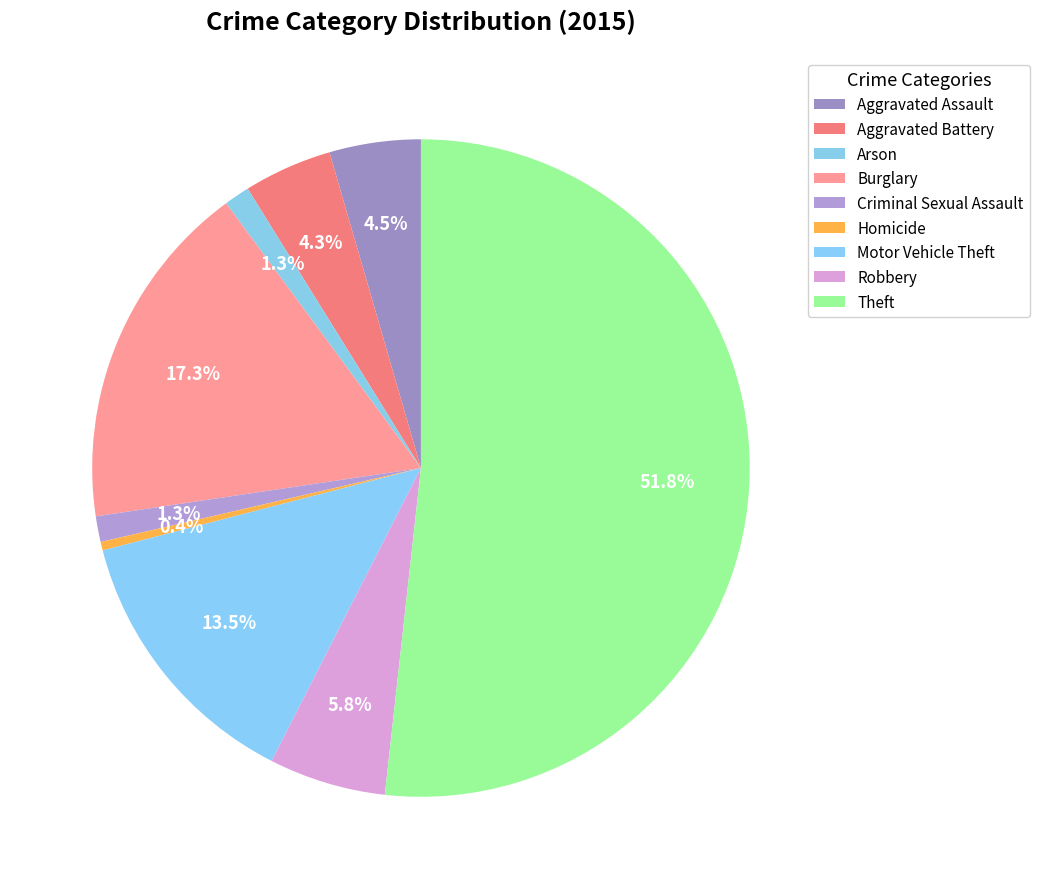

True or false: Aggravated Battery accounts for 15% of the total.

False